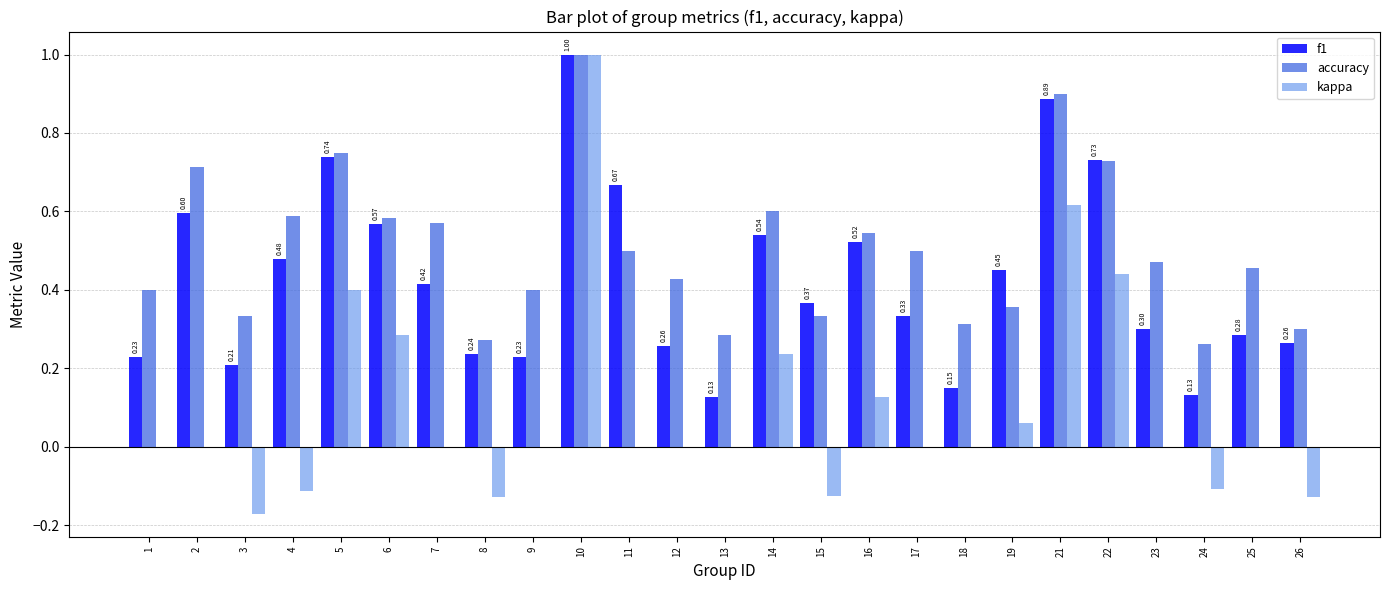

Which series has the largest total across all categories?

accuracy